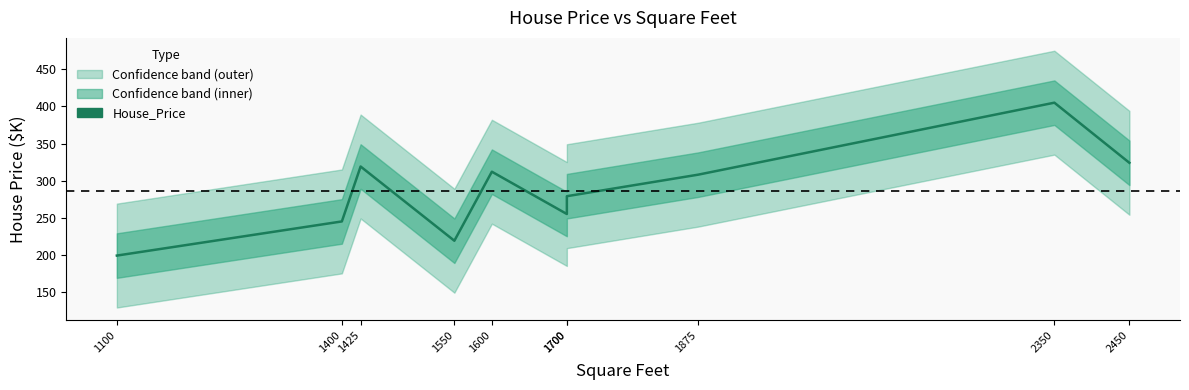

Read the value at 1100, to the nearest 5.

200